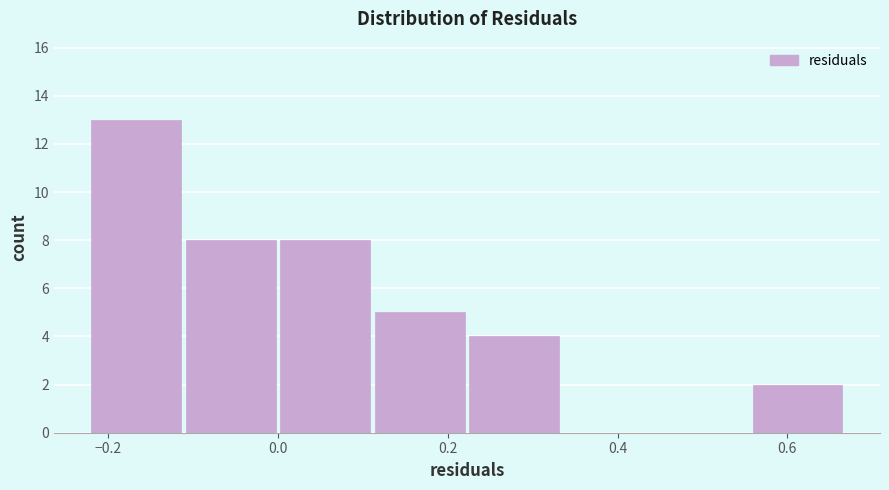

Reading left to right, list every bar in this chart as the range it spans on the x-axis followed by its height. Neither the bar edges nor the heights are printed on the chart, so give them approximately, as read against the axes.

-0.22 to -0.12: 13
-0.12 to 0.00: 8
0.00 to 0.12: 8
0.12 to 0.22: 5
0.22 to 0.34: 4
0.34 to 0.44: 0
0.44 to 0.56: 0
0.56 to 0.66: 2